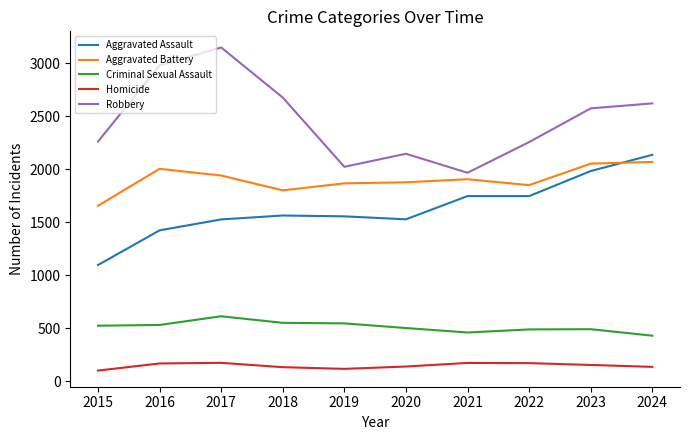

Where is the first local minimum for Robbery?

2019